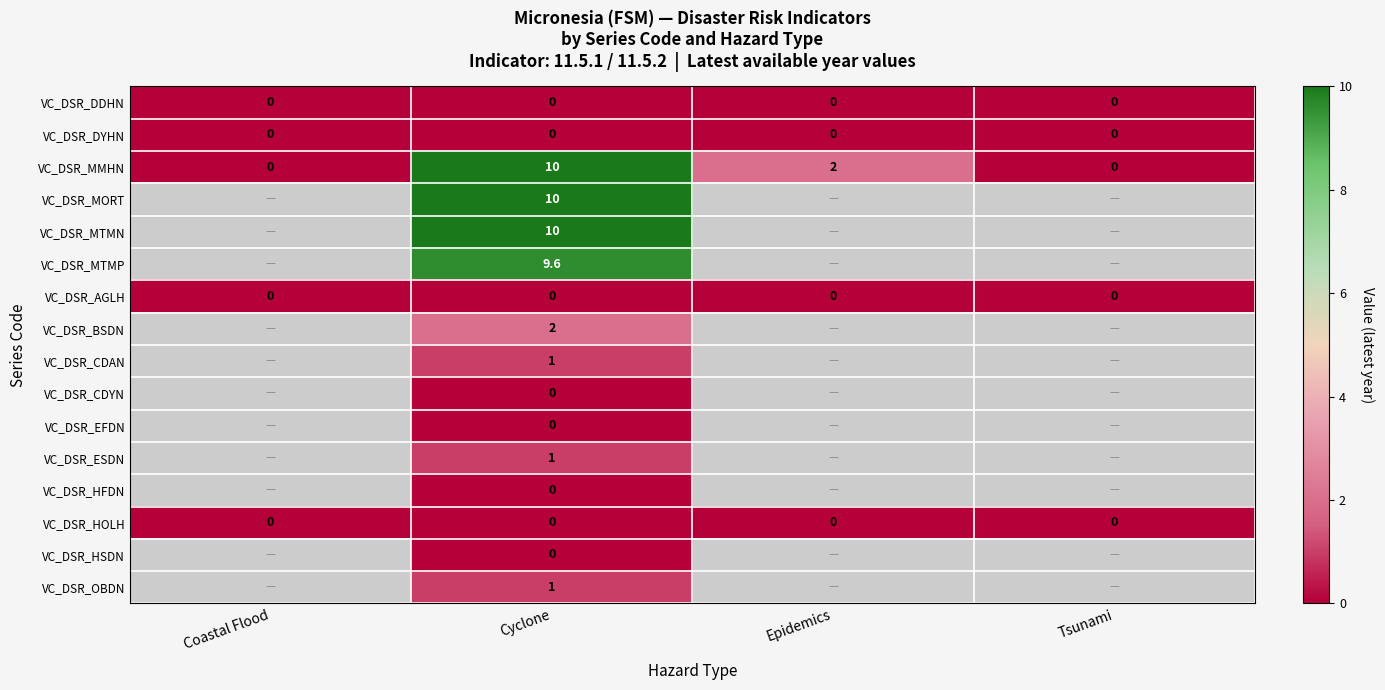

What is the greatest value displayed?

10.0